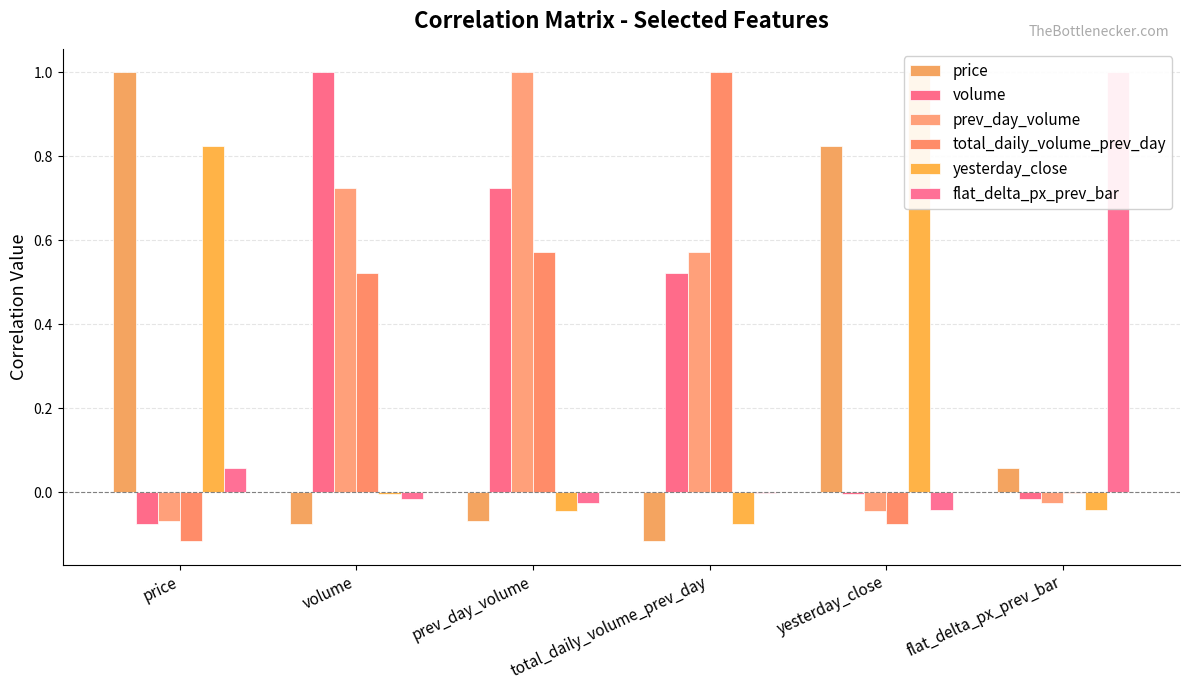

The price series shows 0.8 at yesterday_close. True or false?

True